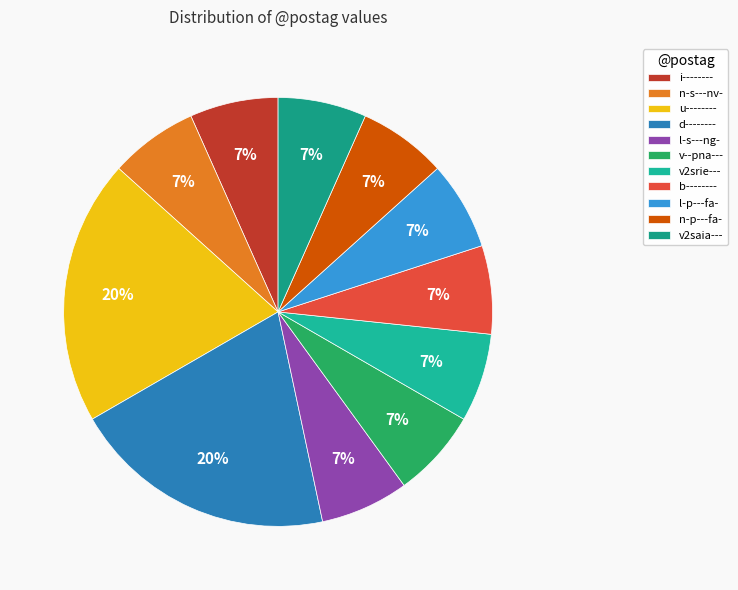

How many segments does this pie chart have?

11